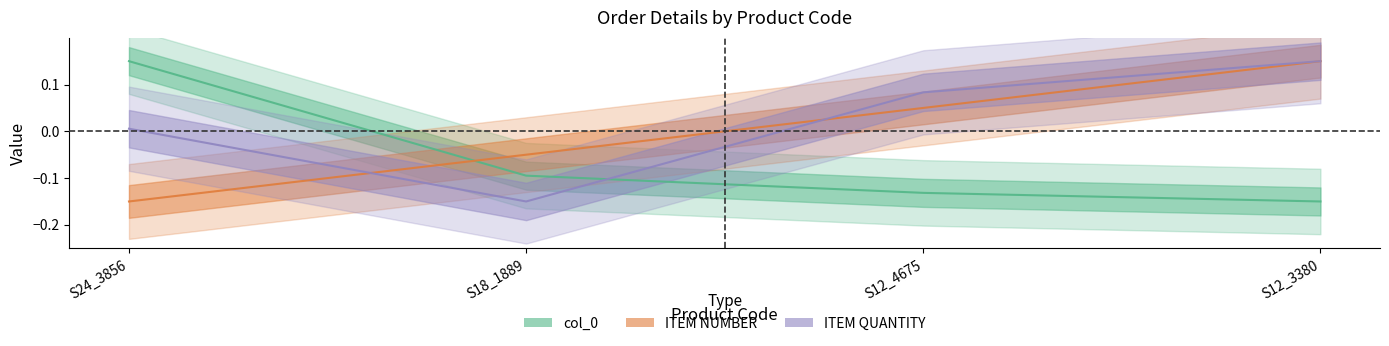

What is the highest value of the col_0 series?

0.1